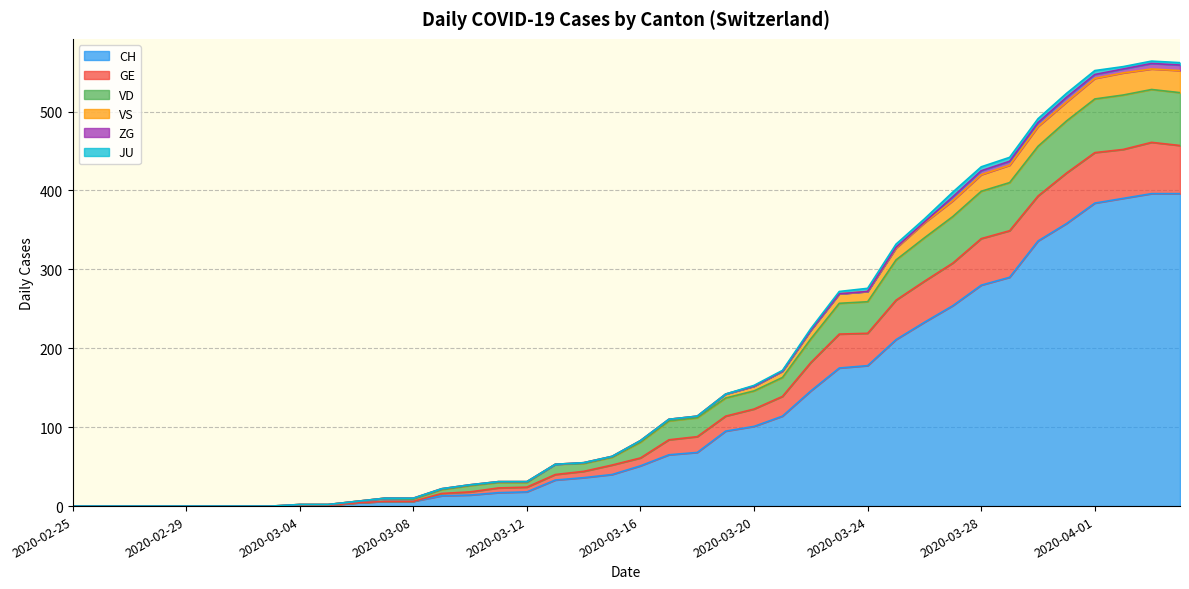

True or false: VS has more than 1 points higher than both neighbors.

False